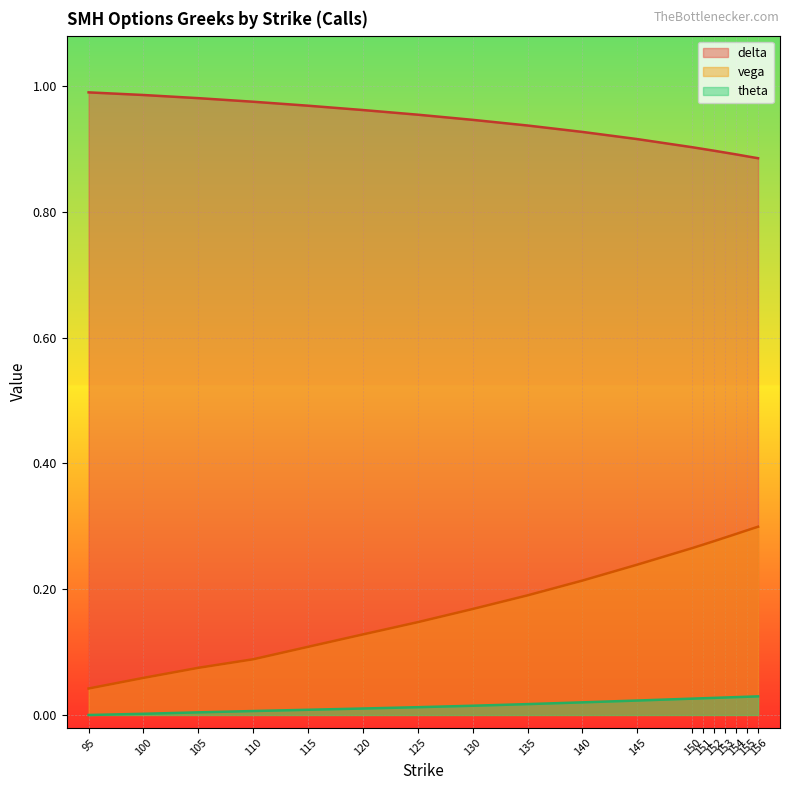

Reading left to right, transcribe all the data shown in this chart.

delta: 1.0	1.0	1.0	1.0	1.0	1.0	1.0	0.9	0.9	0.9	0.9	0.9	0.9	0.9	0.9	0.9	0.9	0.9
vega: 0.0	0.1	0.1	0.1	0.1	0.1	0.1	0.2	0.2	0.2	0.2	0.3	0.3	0.3	0.3	0.3	0.3	0.3
theta: 0.0	0.0	0.0	0.0	0.0	0.0	0.0	0.0	0.0	0.0	0.0	0.0	0.0	0.0	0.0	0.0	0.0	0.0